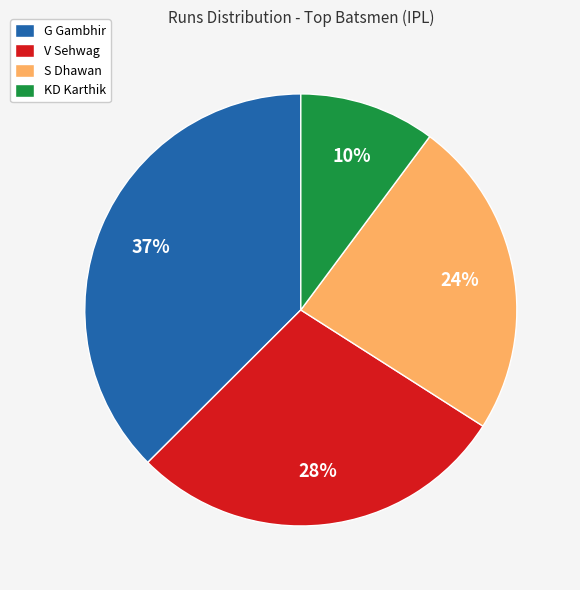

To the nearest percent, what portion does KD Karthik represent?

10%